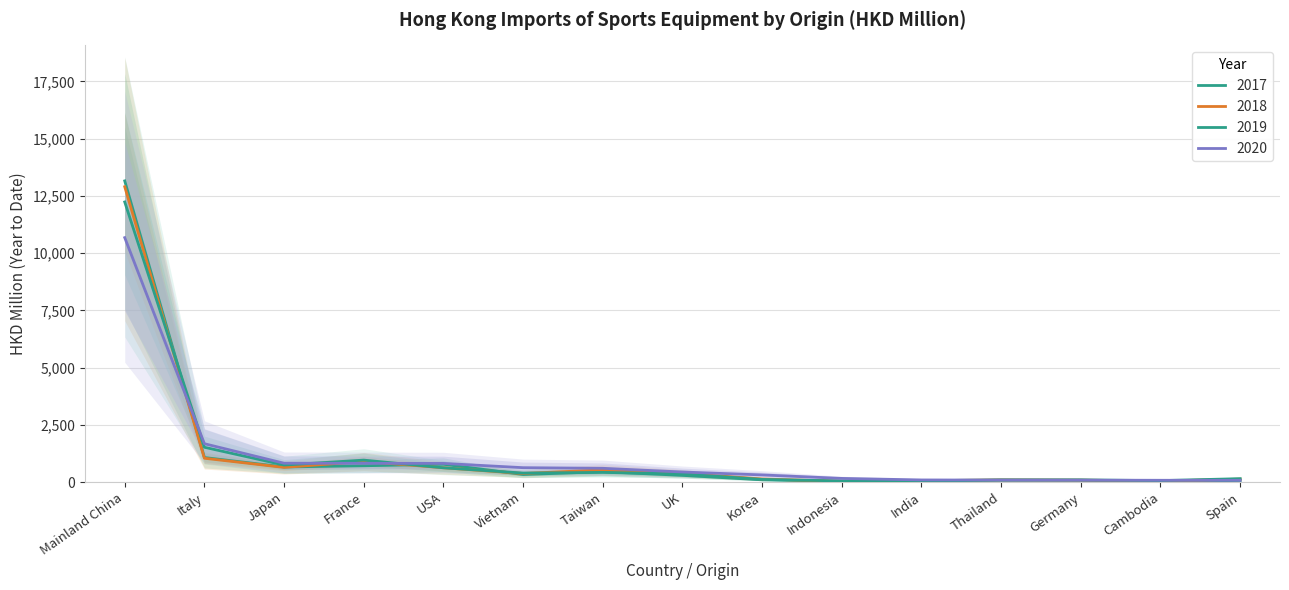

What are all the series names shown in the legend?

2017, 2018, 2019, 2020